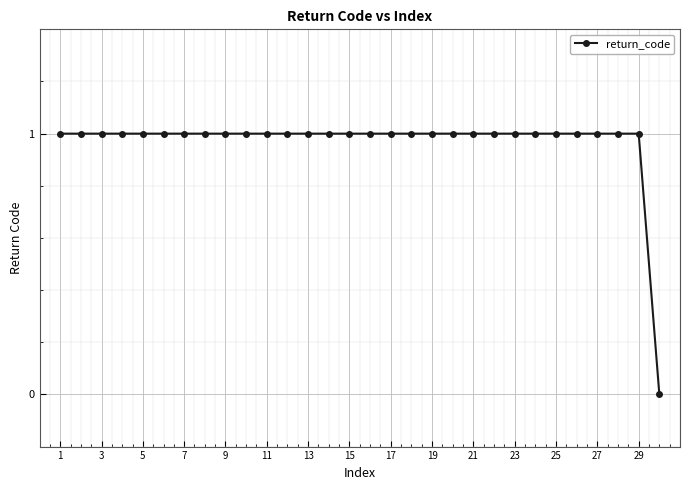

Reading left to right, transcribe all the data shown in this chart.

1	1	1	1	1	1	1	1	1	1	1	1	1	1	1	1	1	1	1	1	1	1	1	1	1	1	1	1	1	0